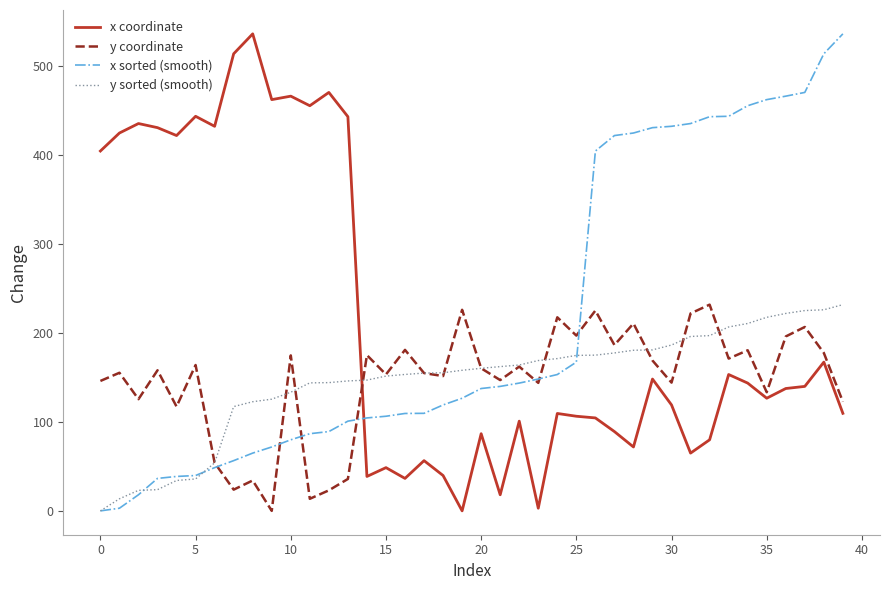

True or false: y sorted (smooth) and x coordinate cross at least once.

True